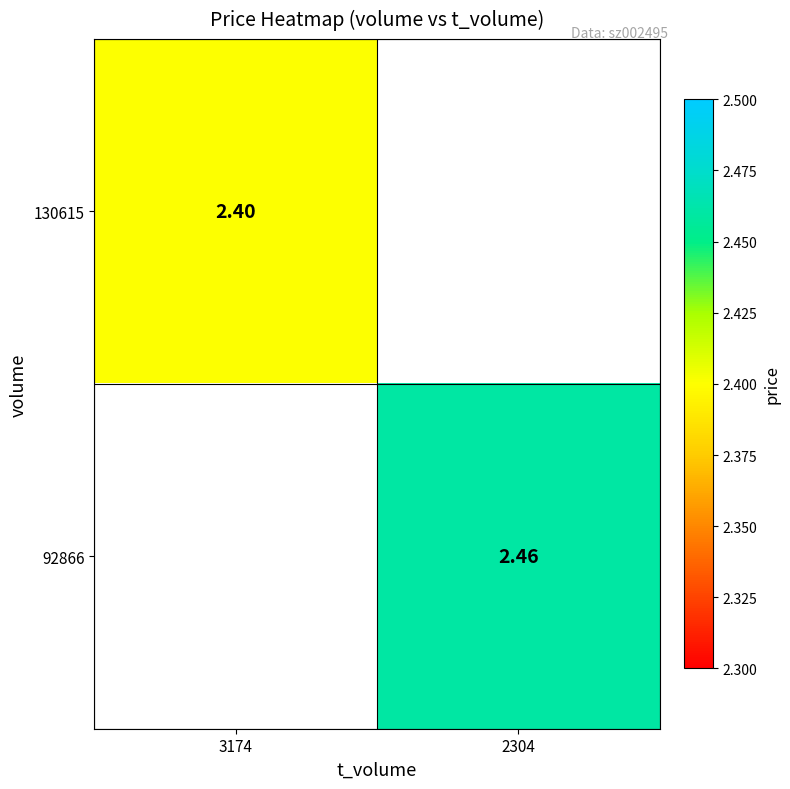

Is the value of 130615 at 3174 greater than the value of 92866 at 2304?

No